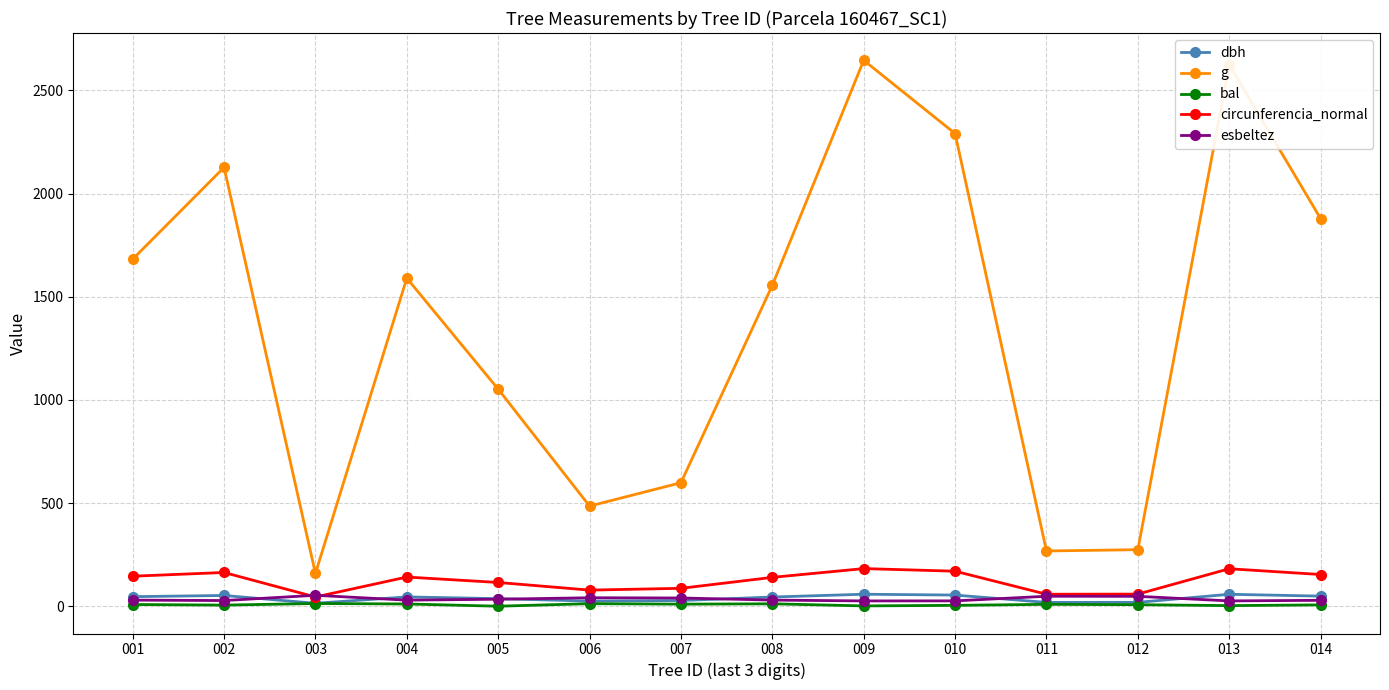

What is the approximate value of g at 002?

2126.5